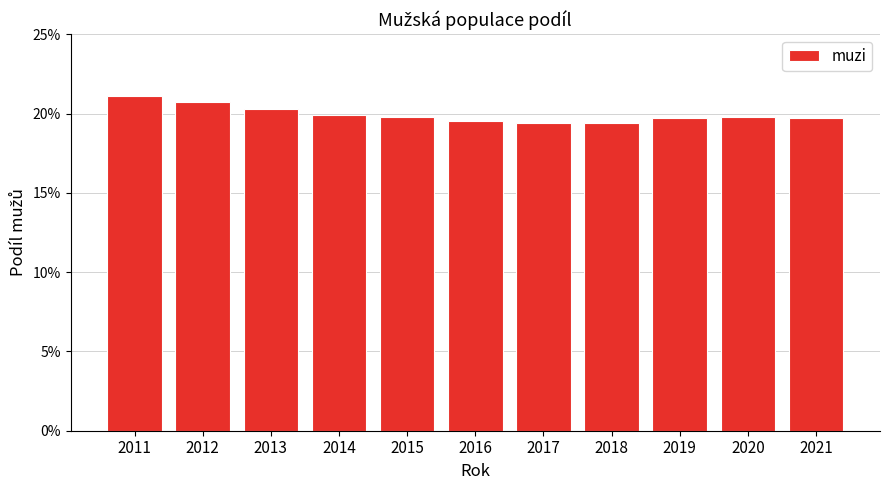

True or false: the data shows 0.2 at 2015.

True